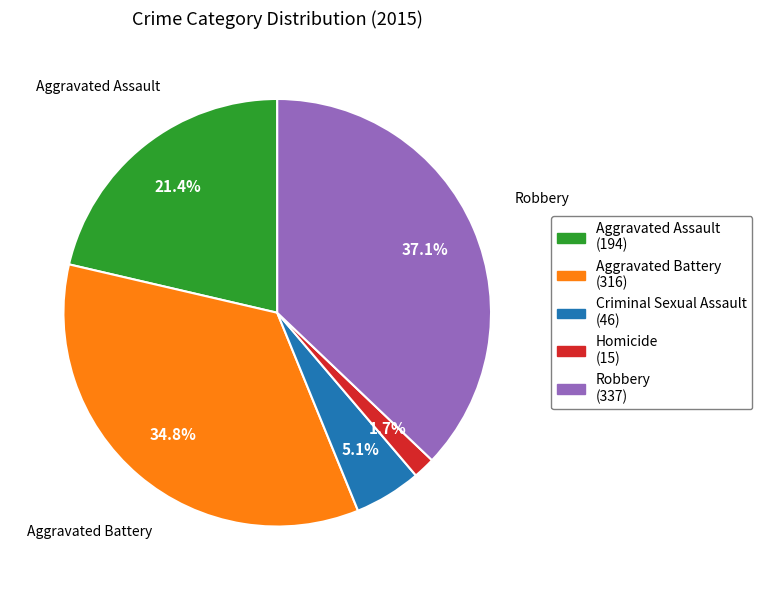

How many slices are in this pie chart?

5